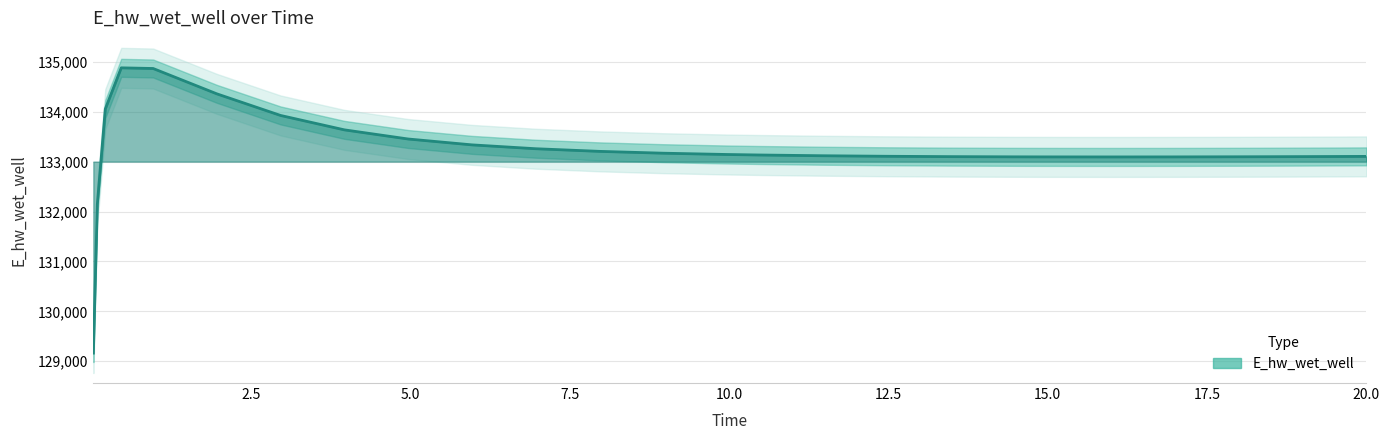

What is the difference between the second highest and minimum values?

5702.3